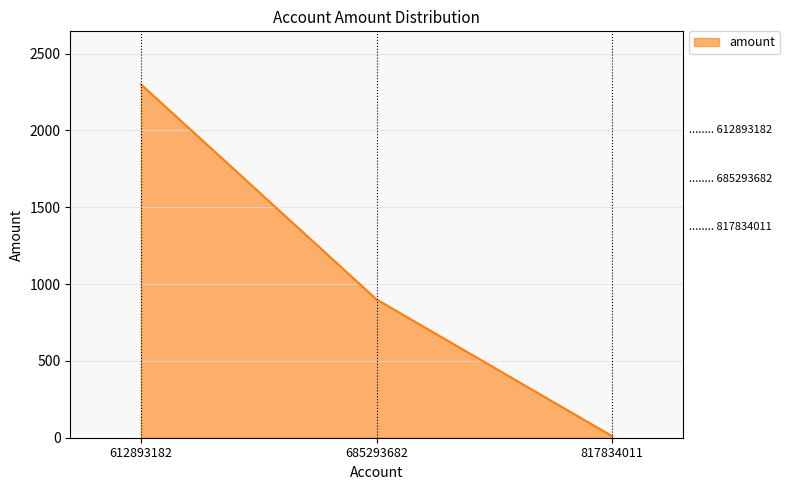

Rank the categories by value from highest to lowest.

612893182, 685293682, 817834011